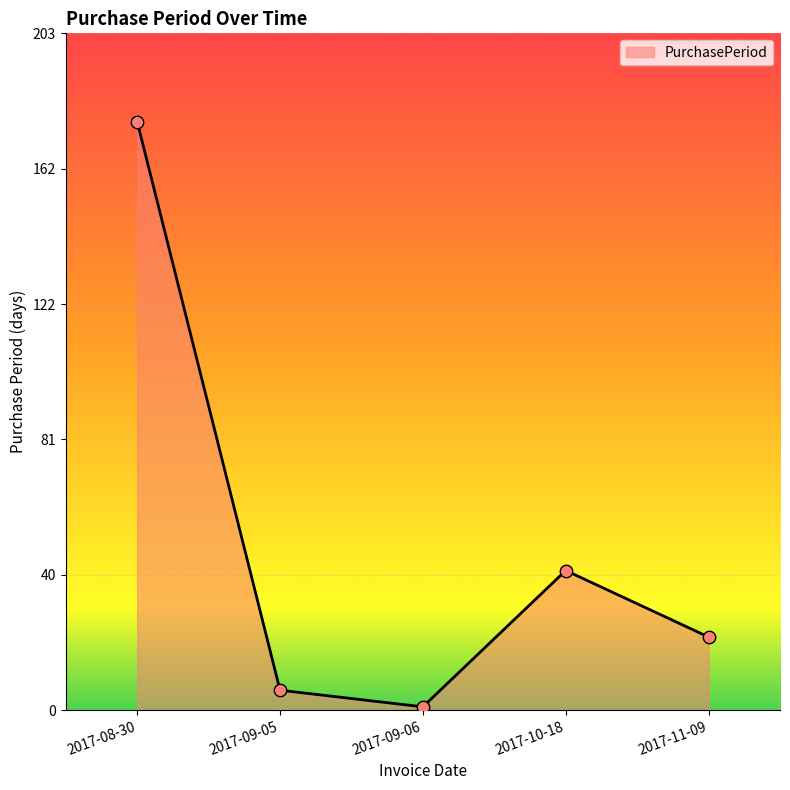

Between 2017-09-05 and 2017-09-06, which is larger?

2017-09-05